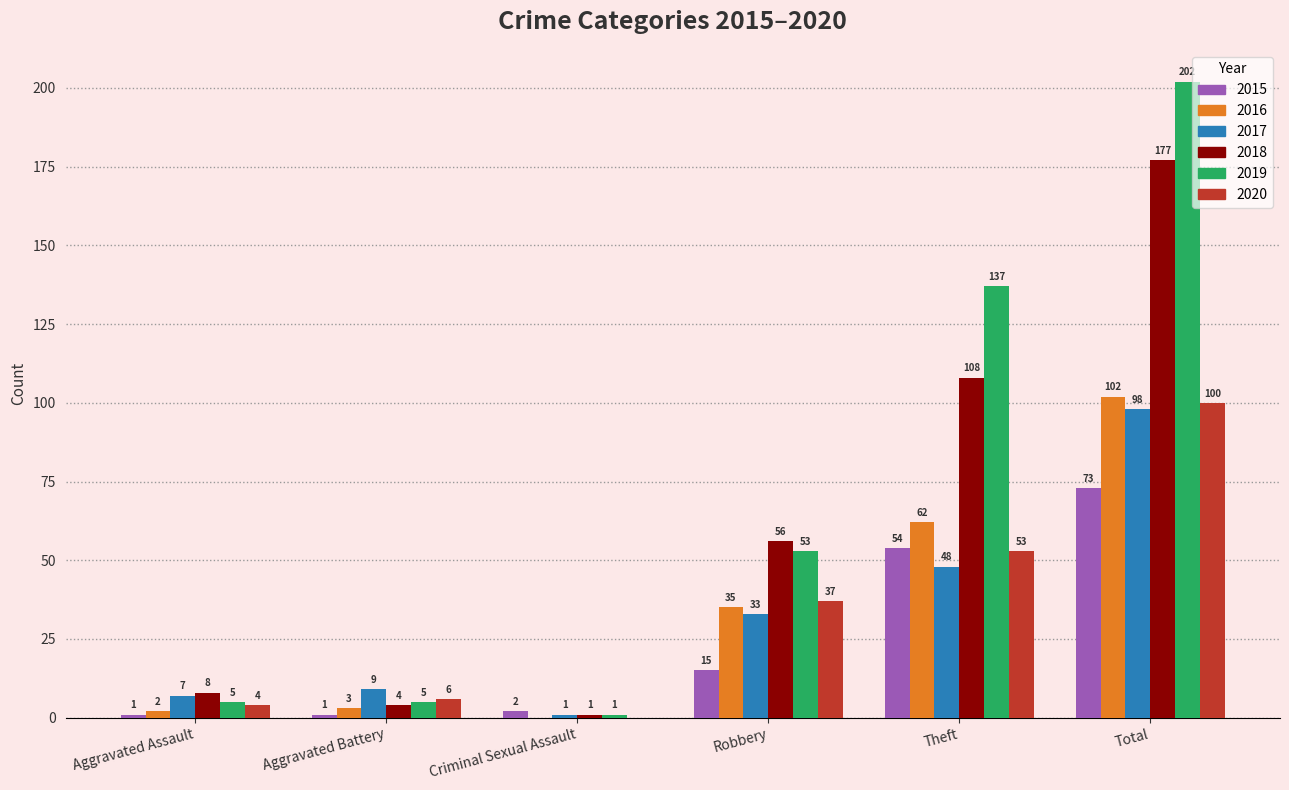

Reading left to right, transcribe all the data shown in this chart.

2015: 1	1	2	15	54	73
2016: 2	3	0	35	62	102
2017: 7	9	1	33	48	98
2018: 8	4	1	56	108	177
2019: 5	5	1	53	137	202
2020: 4	6	0	37	53	100